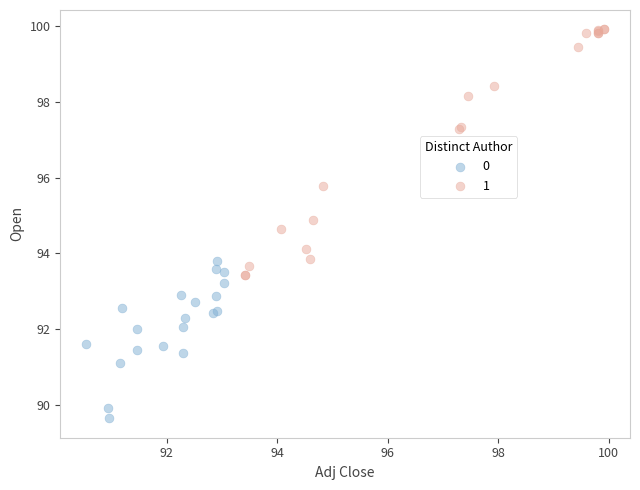

What are all the series names shown in the legend?

0, 1